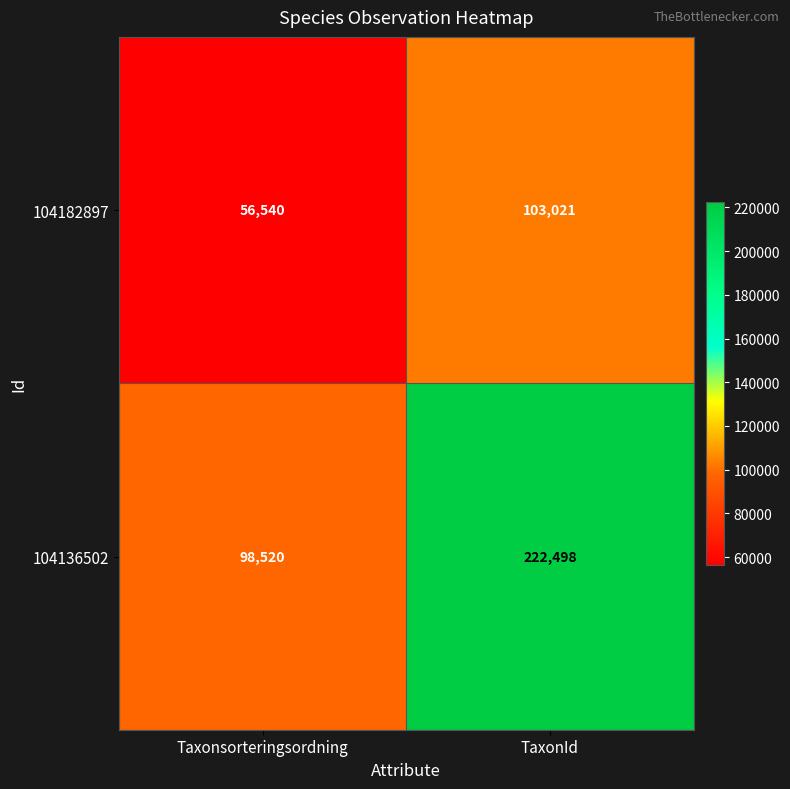

Reading left to right, list all the values displayed in this chart.

104182897: 56540	103021
104136502: 98520	222498